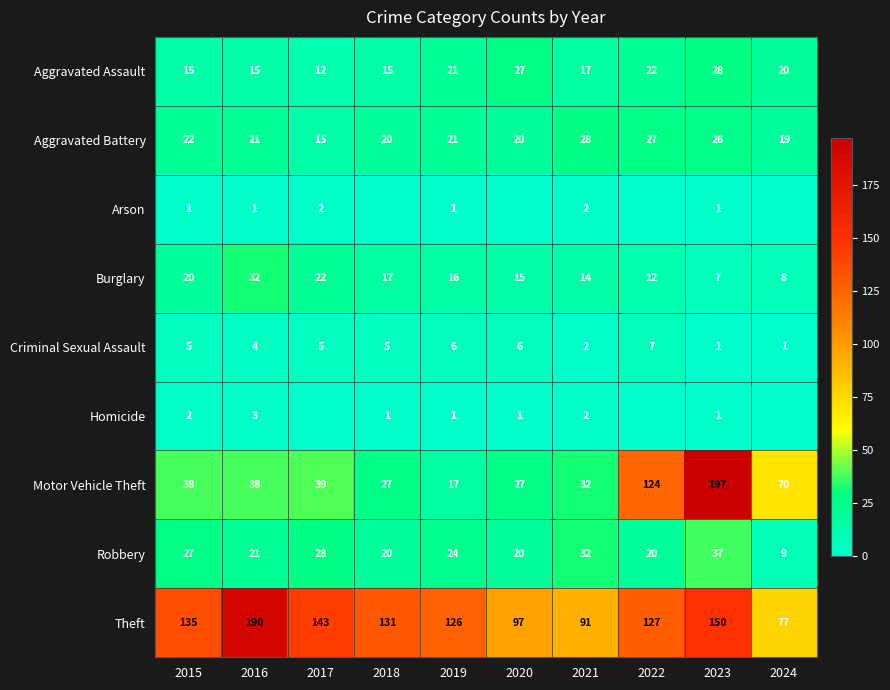

What is the sum of the Aggravated Battery values at 2022 and 2015?

49